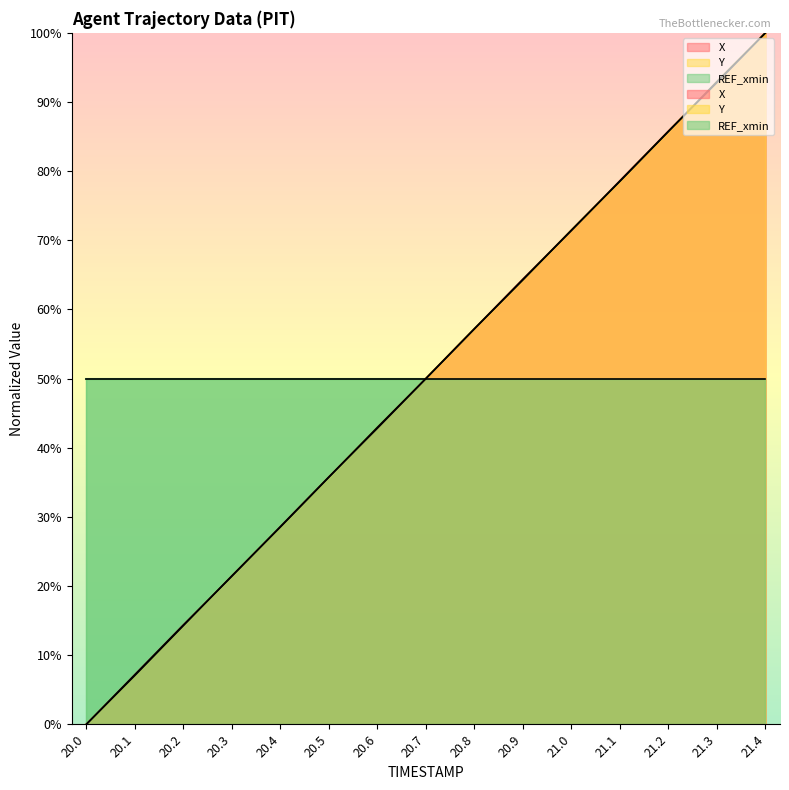

List the series in order of their peak value, highest first.

X, Y